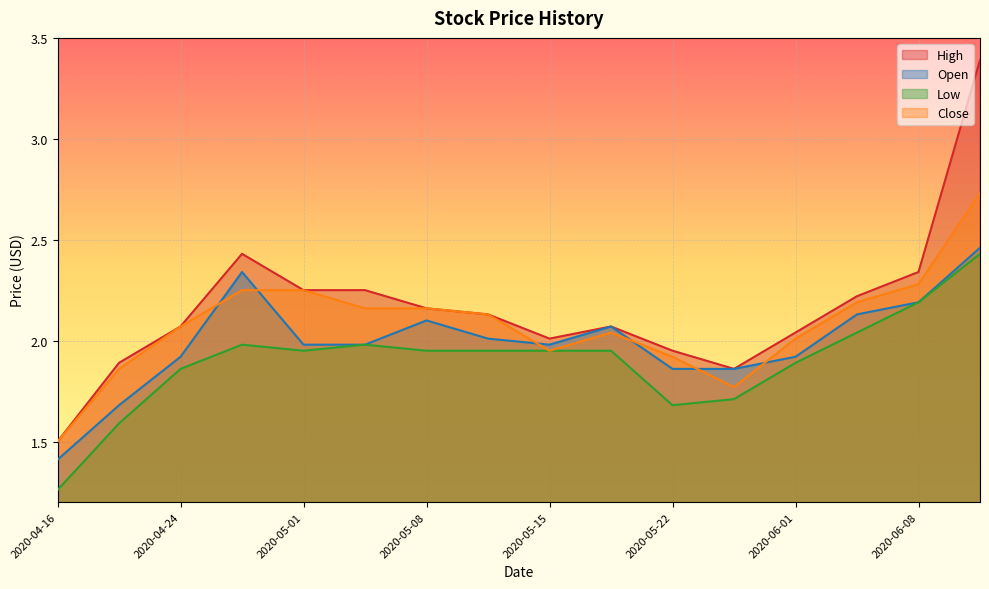

How many interior local peaks does the Low series have?

2